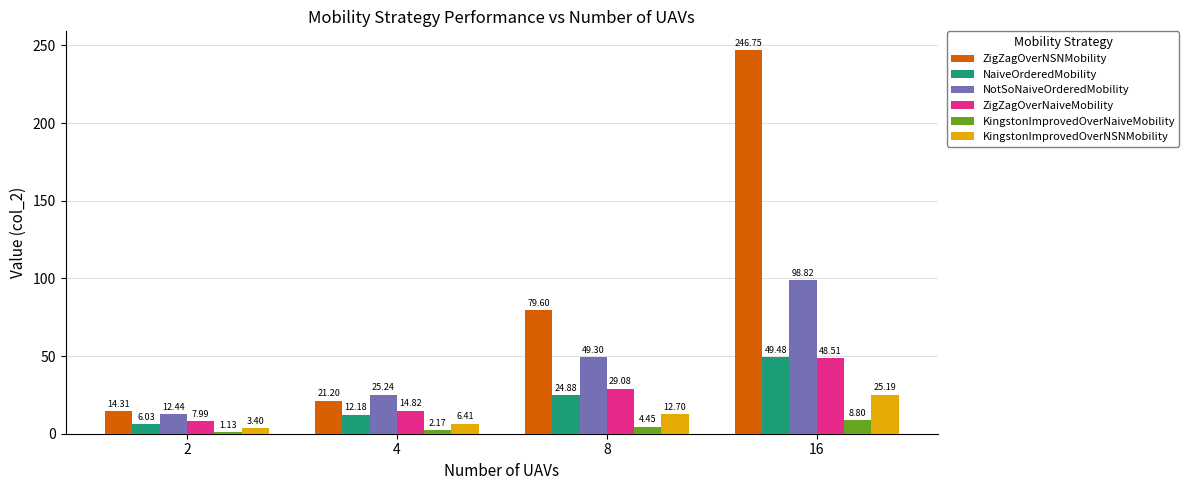

What is the sum of all ZigZagOverNaiveMobility values?

100.4